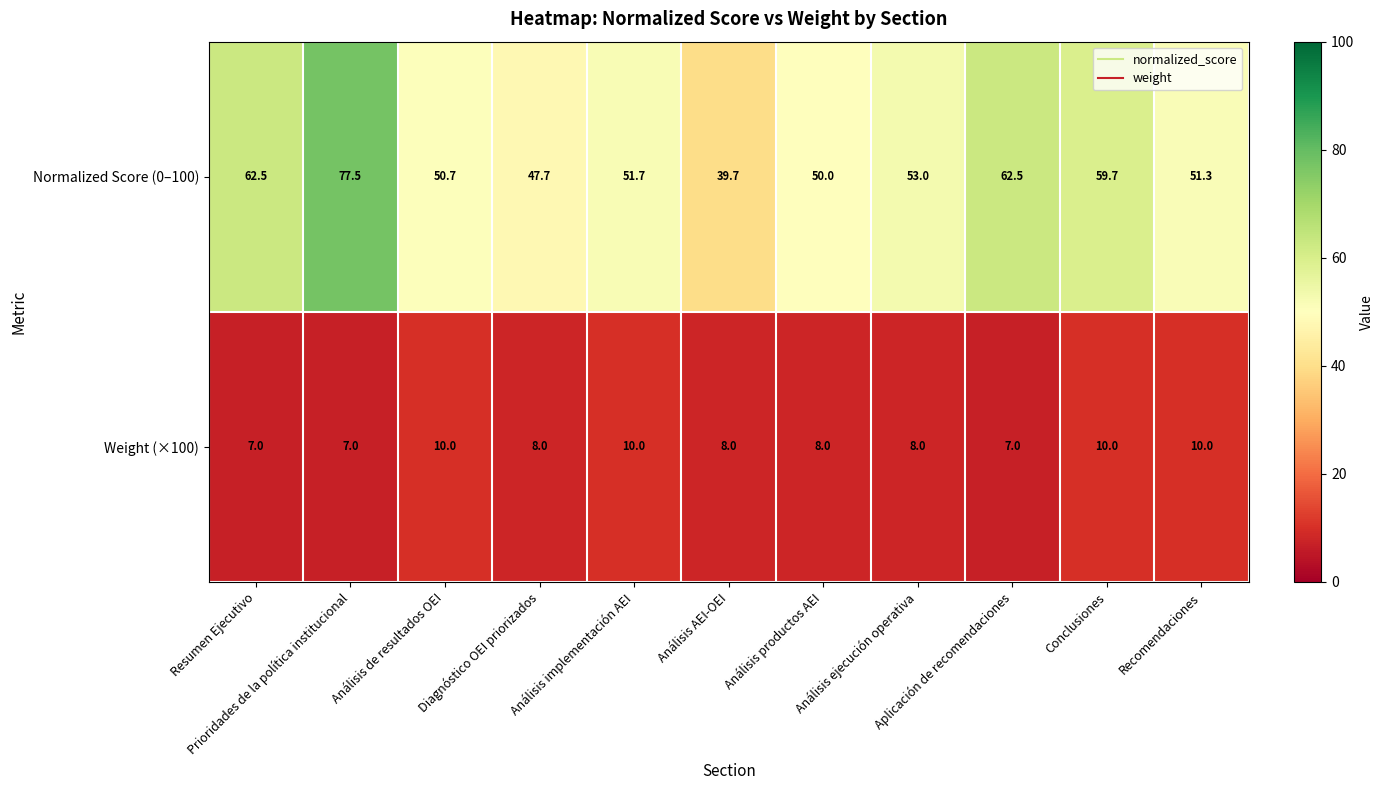

What is the greatest value displayed?

77.5